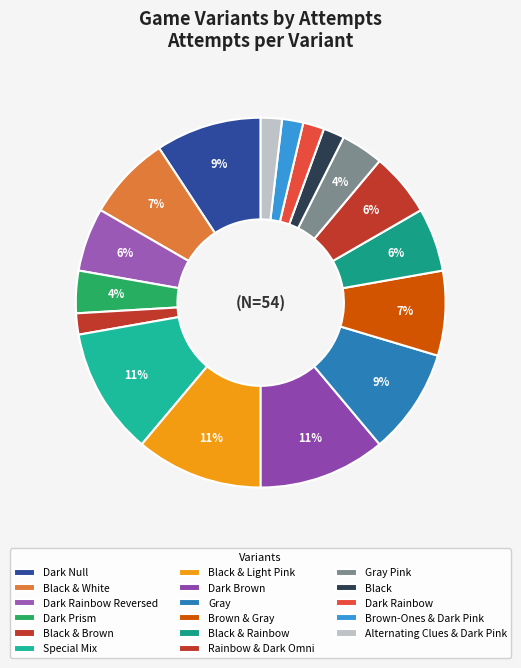

Count the number of slices in the pie.

17